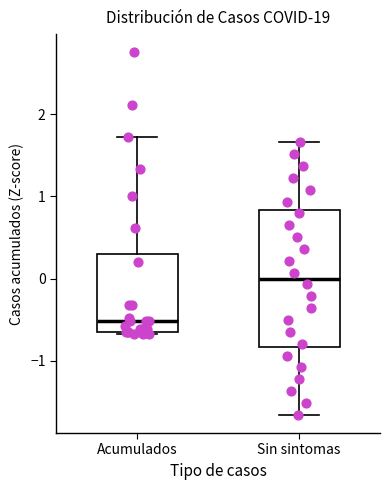

Reading left to right, read every box against the y-axis: the position of its median line, the range the box covers, and the ends of its whiskers. The values are not printed on the chart, so give them approximately, as read against the axis.

Acumulados: median -0.5, box -0.6 to 0.3, whiskers -0.7 to 1.7
Sin sintomas: median 0.0, box -0.8 to 0.8, whiskers -1.7 to 1.7